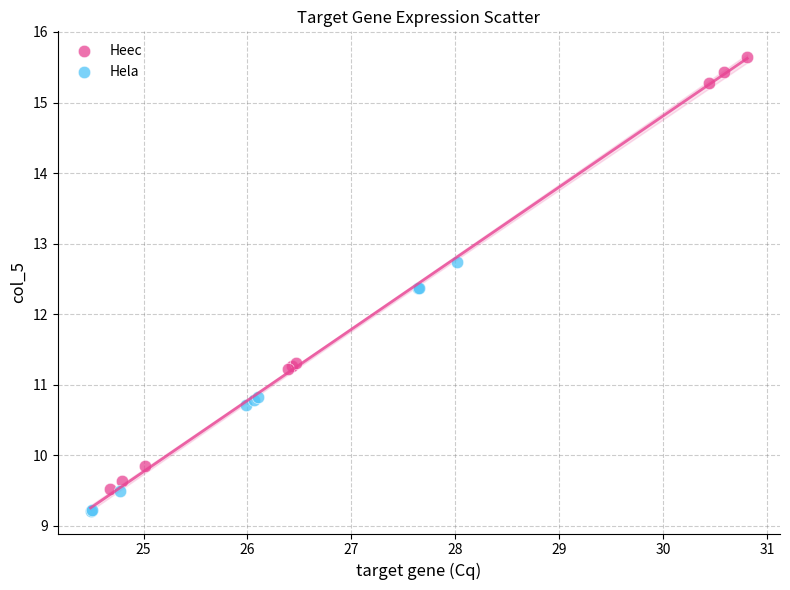

Which series reaches the minimum Y coordinate?

Hela